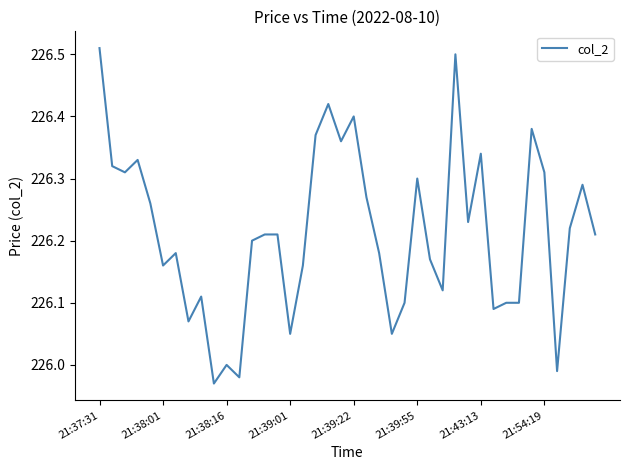

How many categories are shown in the chart?

40